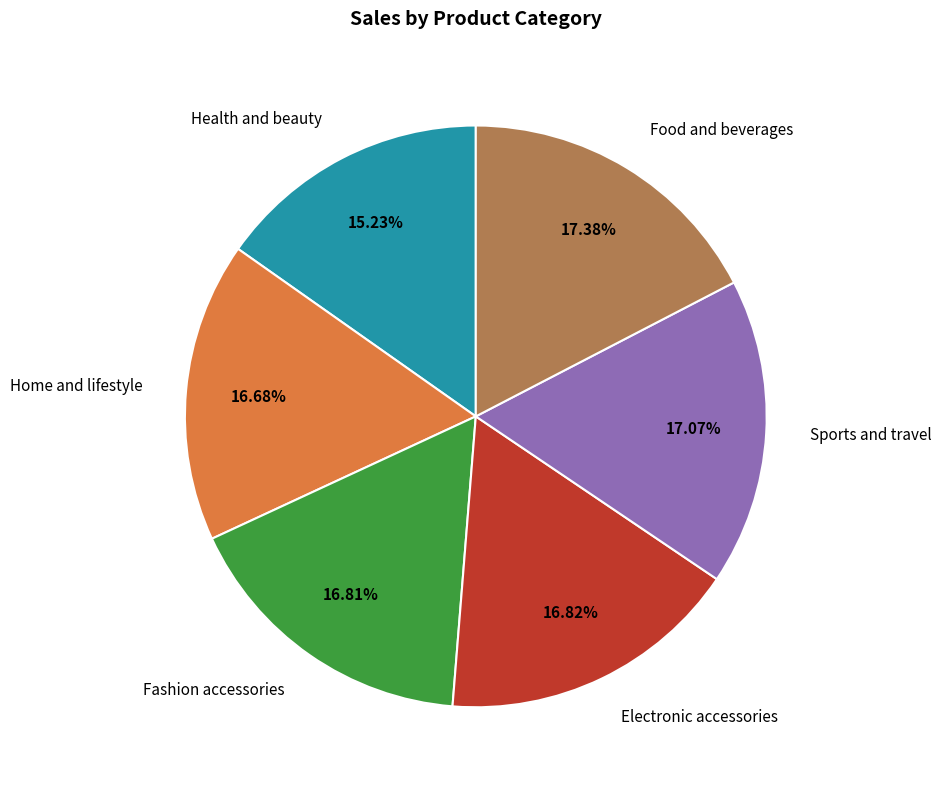

Approximately how many times larger is the value at Health and beauty compared to Food and beverages?

0.9